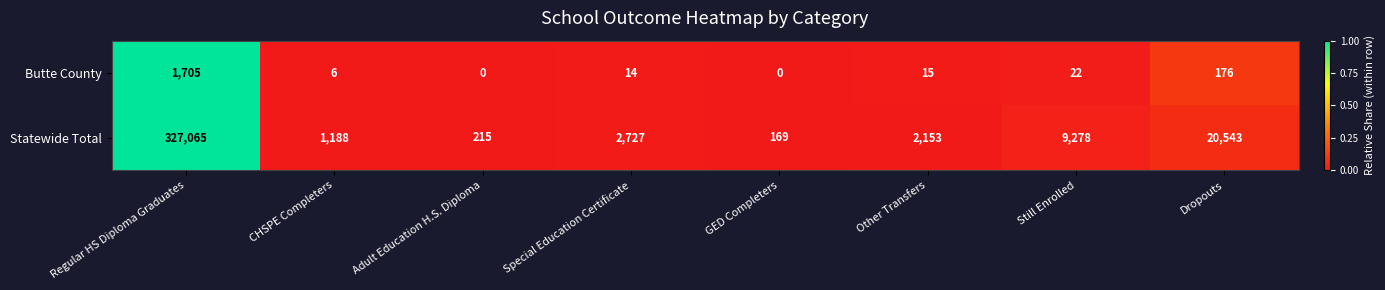

At which label does Butte County first exceed 15?

Regular HS Diploma Graduates